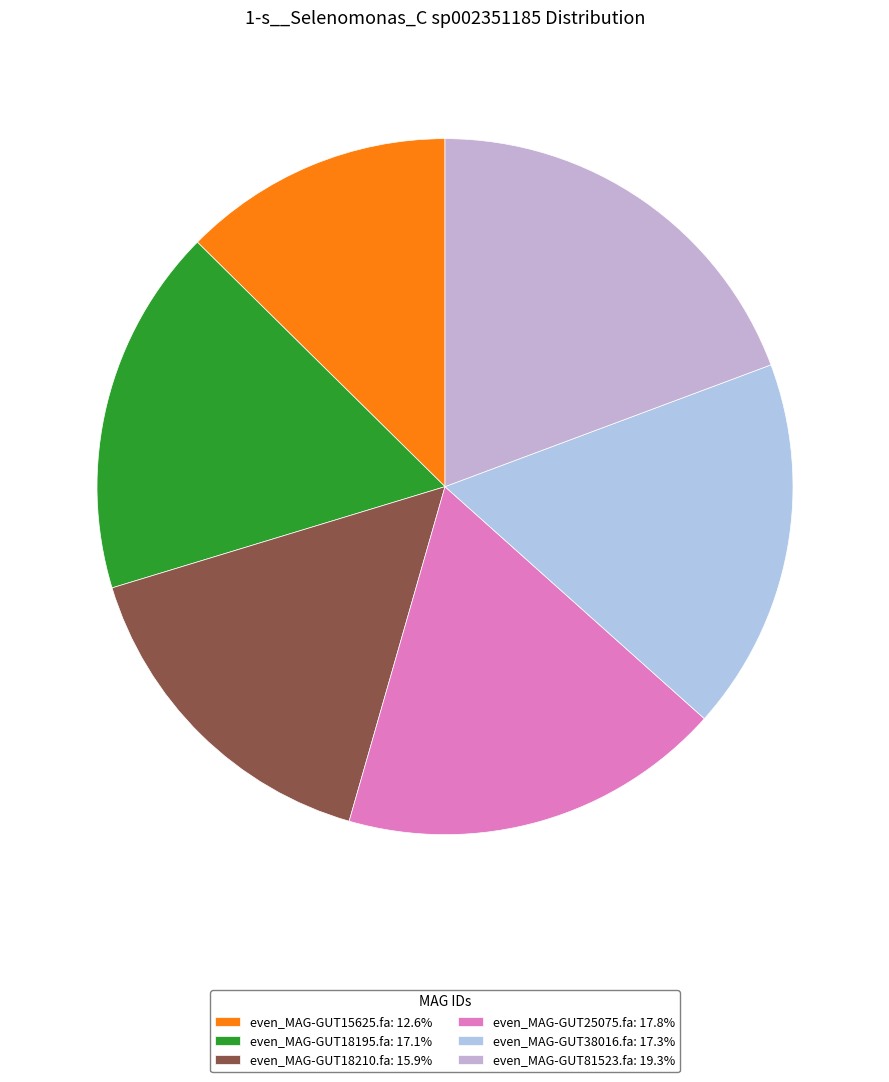

Which category has the smallest portion of the pie?

even_MAG-GUT15625.fa